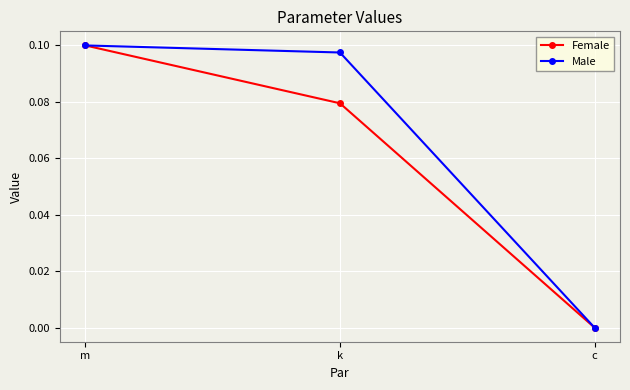

At which category does the chart reach its minimum across all series?

c